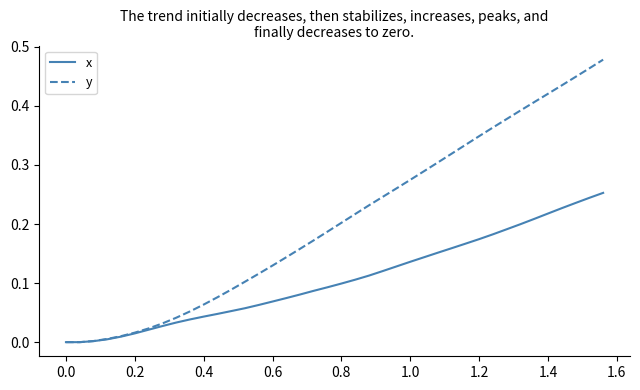

Which series has the largest range (max minus min)?

y